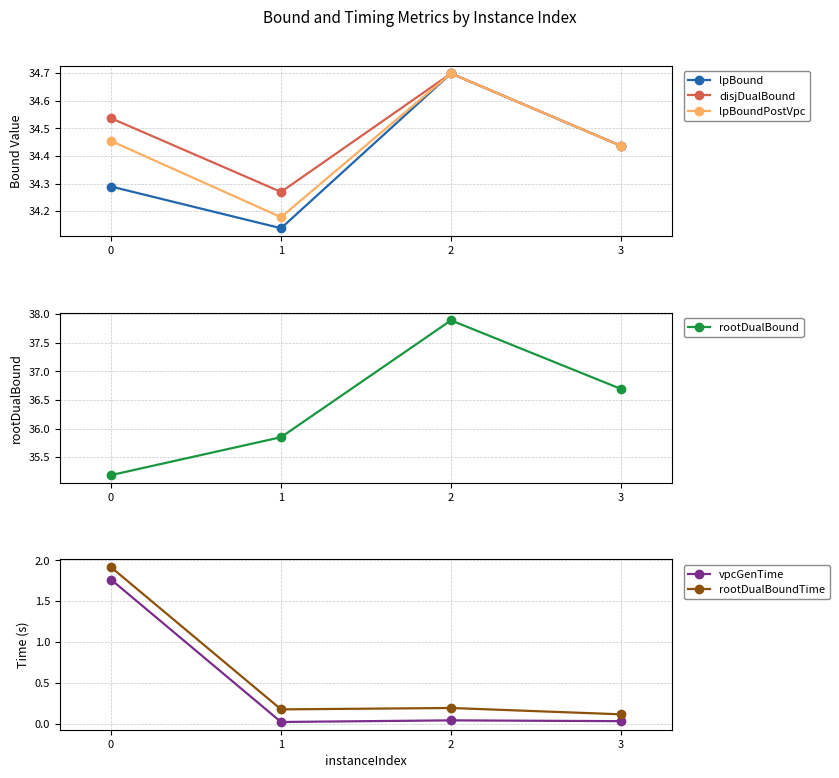

The value of vpcGenTime at 0 is 2.9. True or false?

False